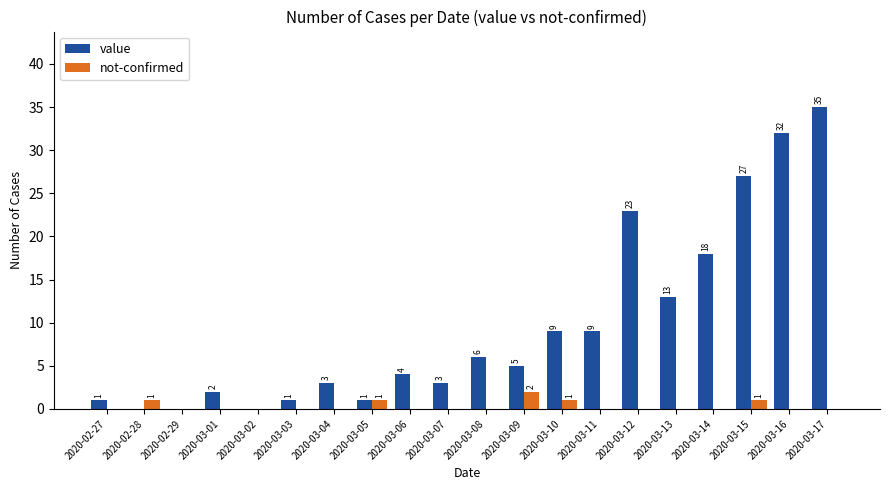

What are all the series names shown in the legend?

value, not-confirmed